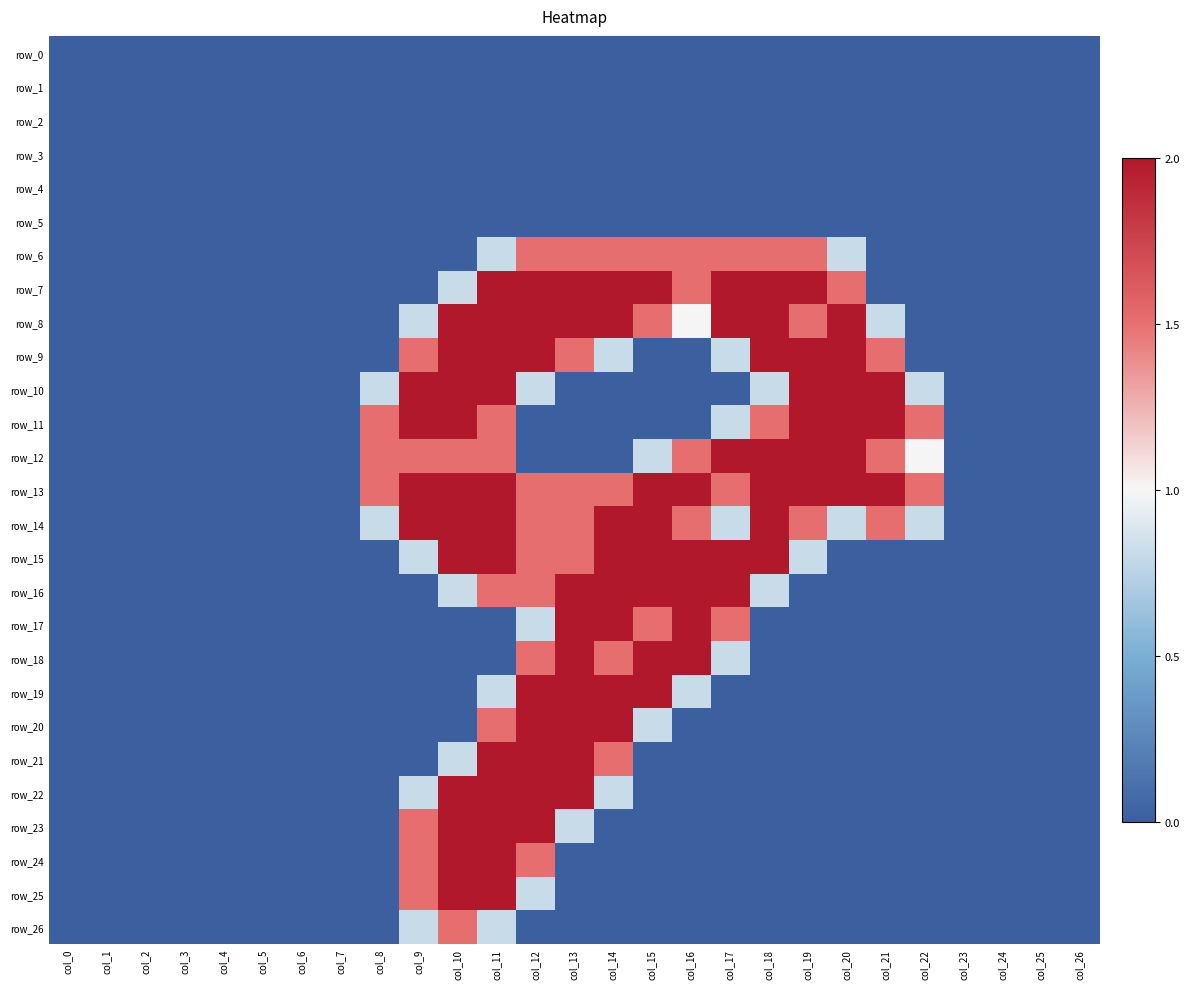

Between col_15 and col_20, which series saw the biggest shift?

row_9